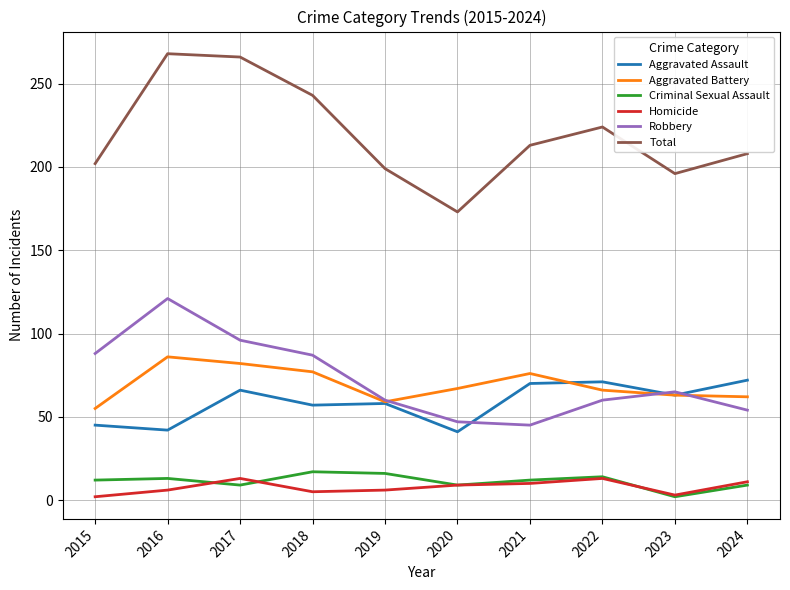

Which series changed the most between 2018 and 2020?

Total